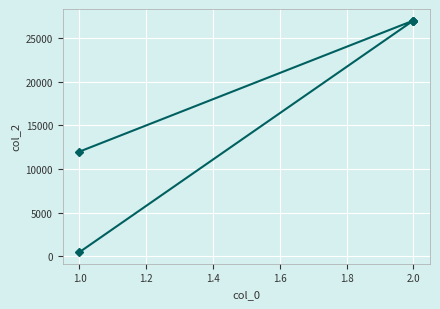

What is the difference between the second highest and second lowest values?

15000